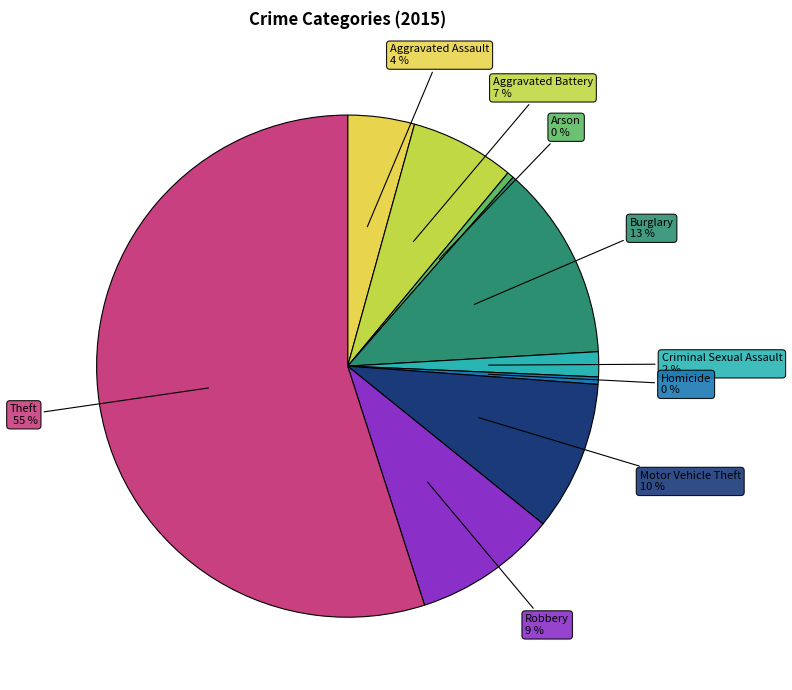

To the nearest percent, what is the difference between the largest and smallest slice percentages?

55%